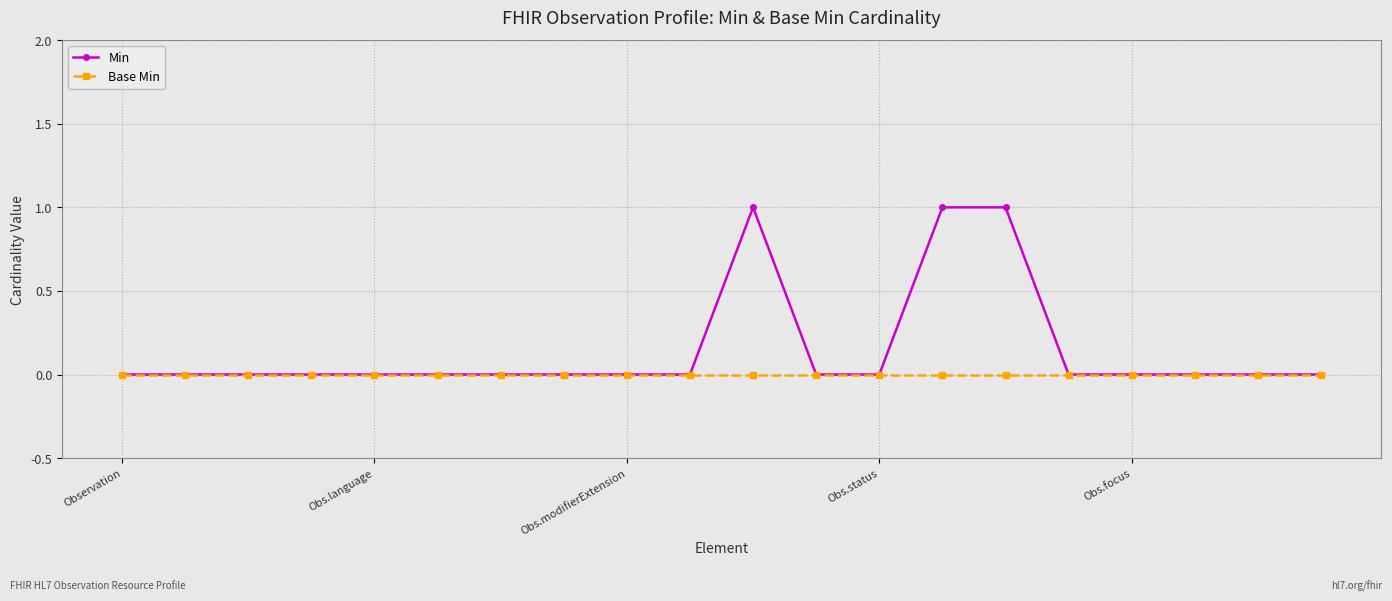

Rank the series by their average value, from highest to lowest.

Min, Base Min